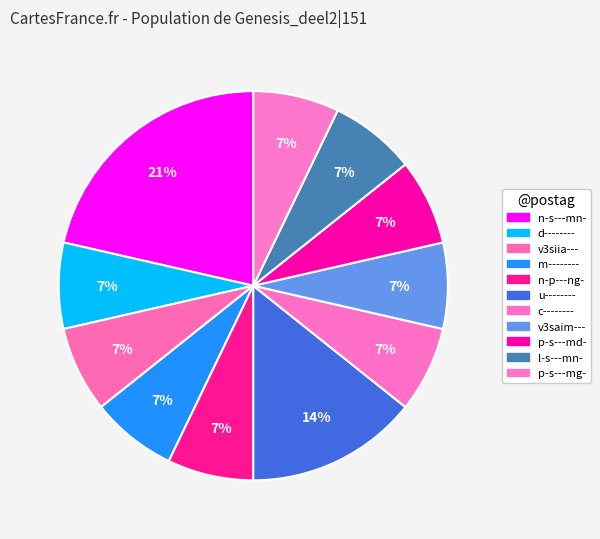

Rank the categories by value from highest to lowest.

n-s---mn-, u--------, d--------, v3siia---, m--------, n-p---ng-, c--------, v3saim---, p-s---md-, l-s---mn-, p-s---mg-